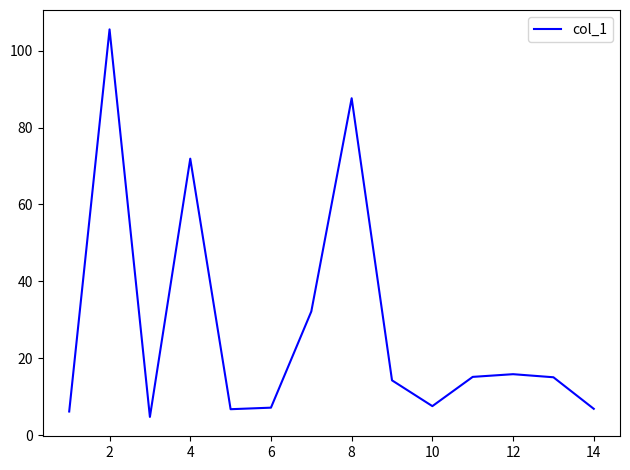

What is the difference between the maximum and minimum values?

100.7